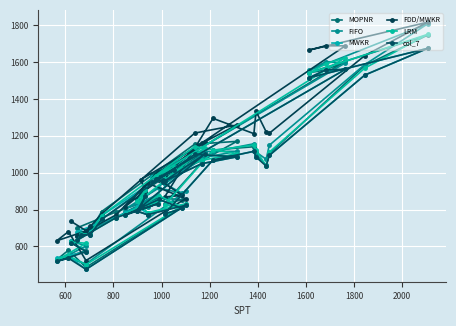

At which category does FIFO reach its first local valley?

800